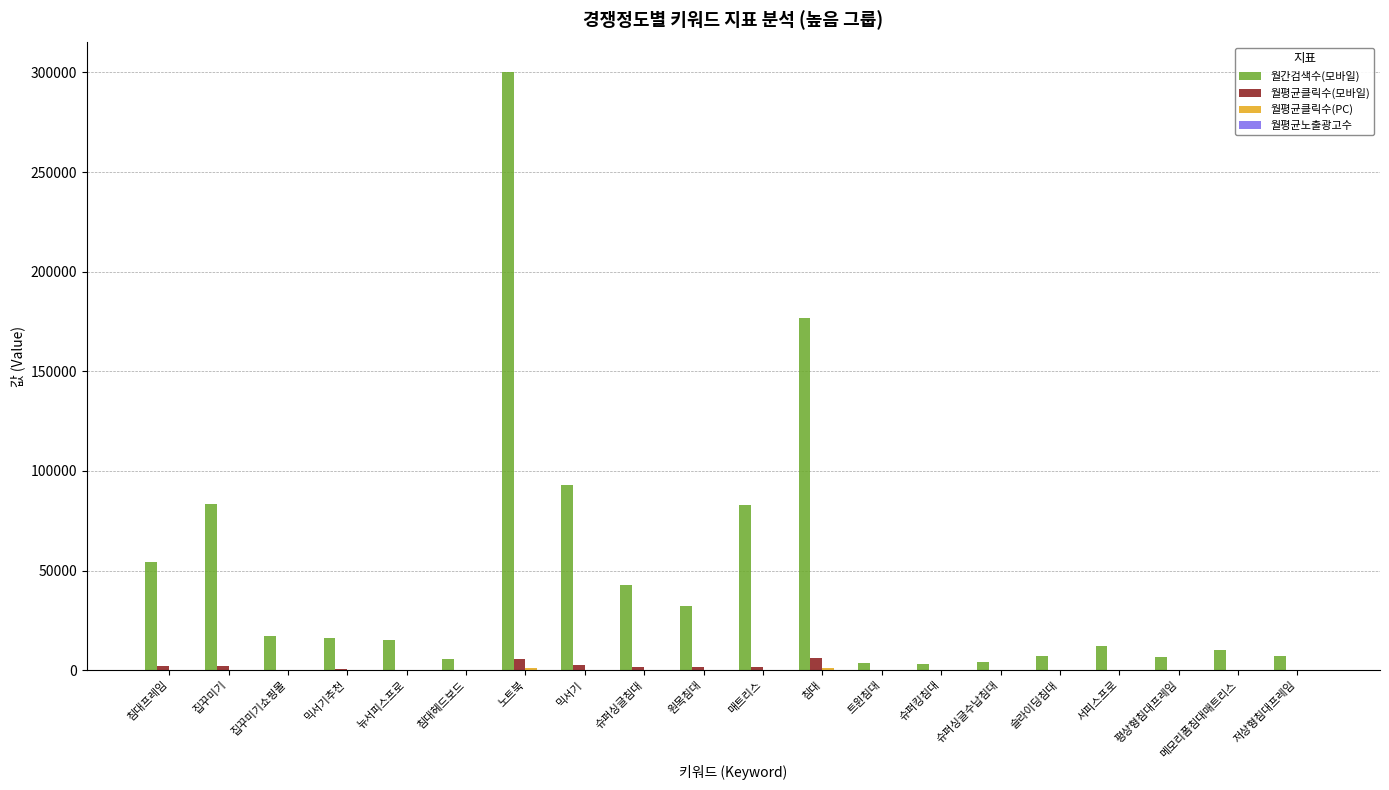

True or false: 월간검색수(모바일) has a value of 92700.0 at 믹서기.

True